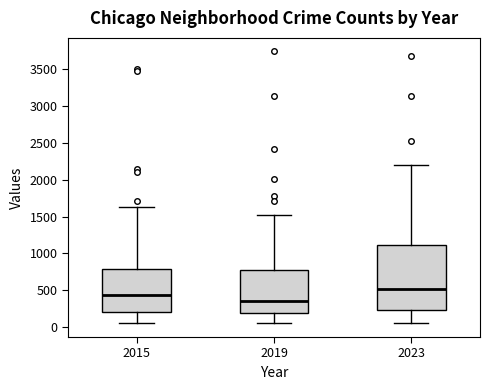

Which box is the tallest, from its lower edge to its upper edge?

2023